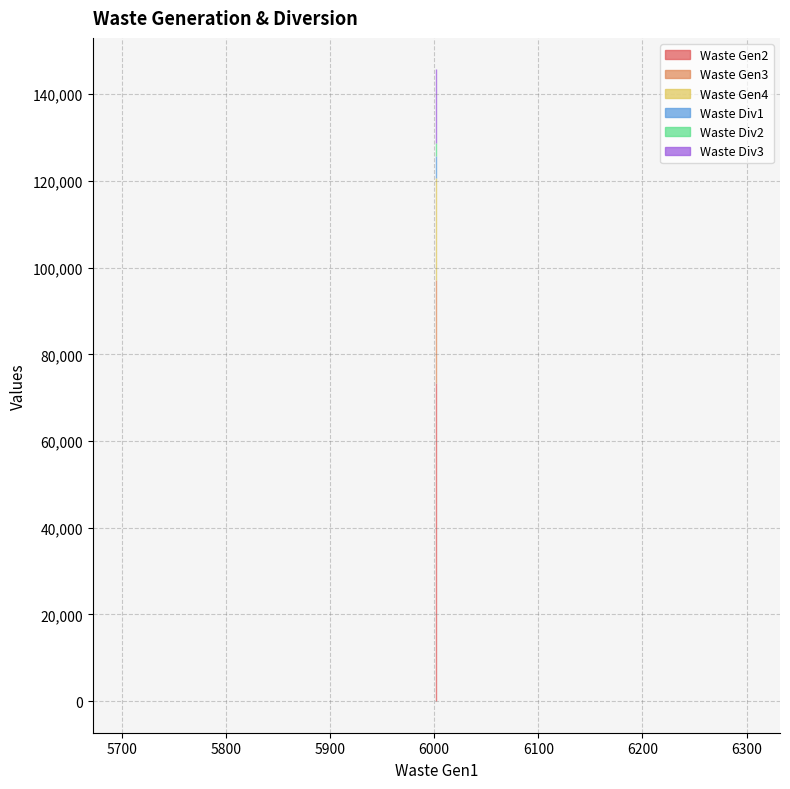

Which series has the largest total across all categories?

Waste Gen2